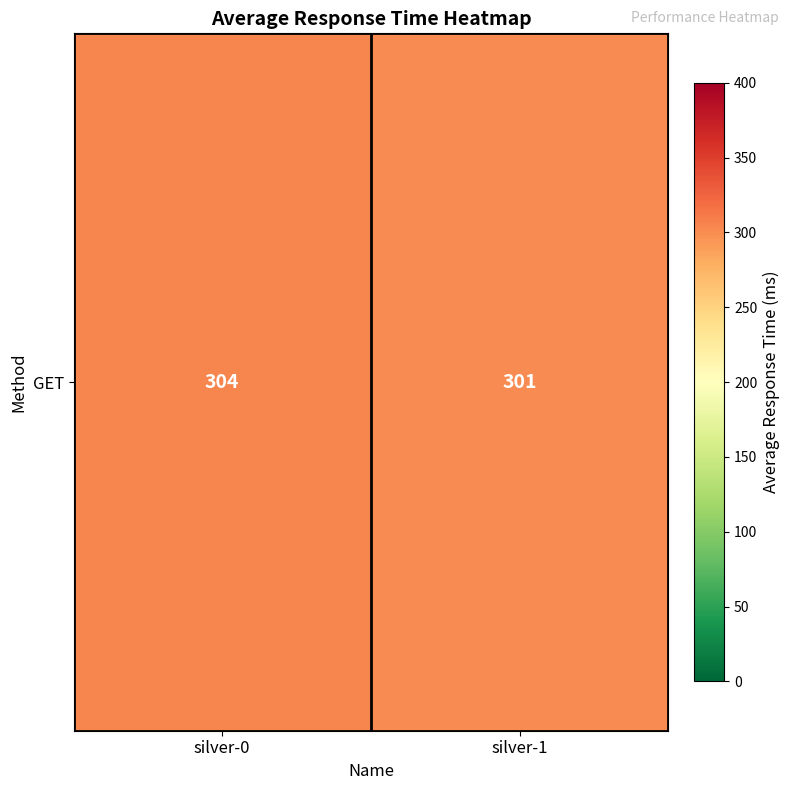

Approximately how many times larger is the value at silver-0 compared to silver-1?

1.0